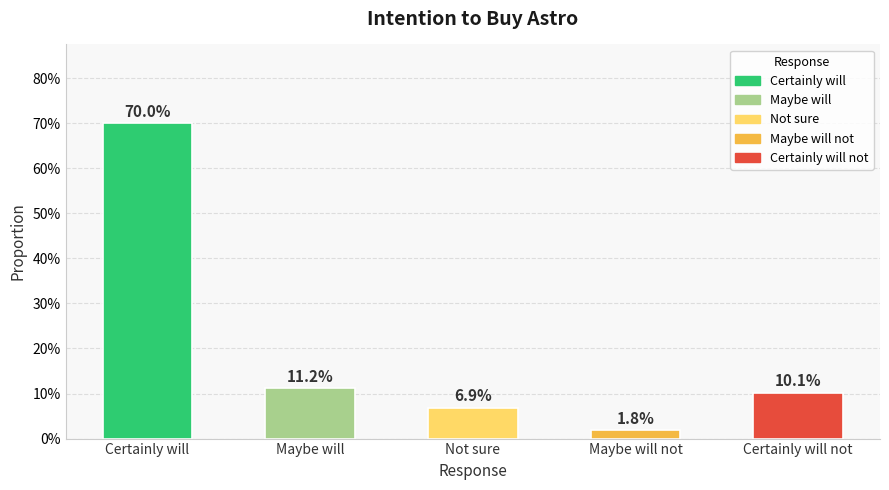

What is the label of the 2nd bar from the right?

Maybe will not